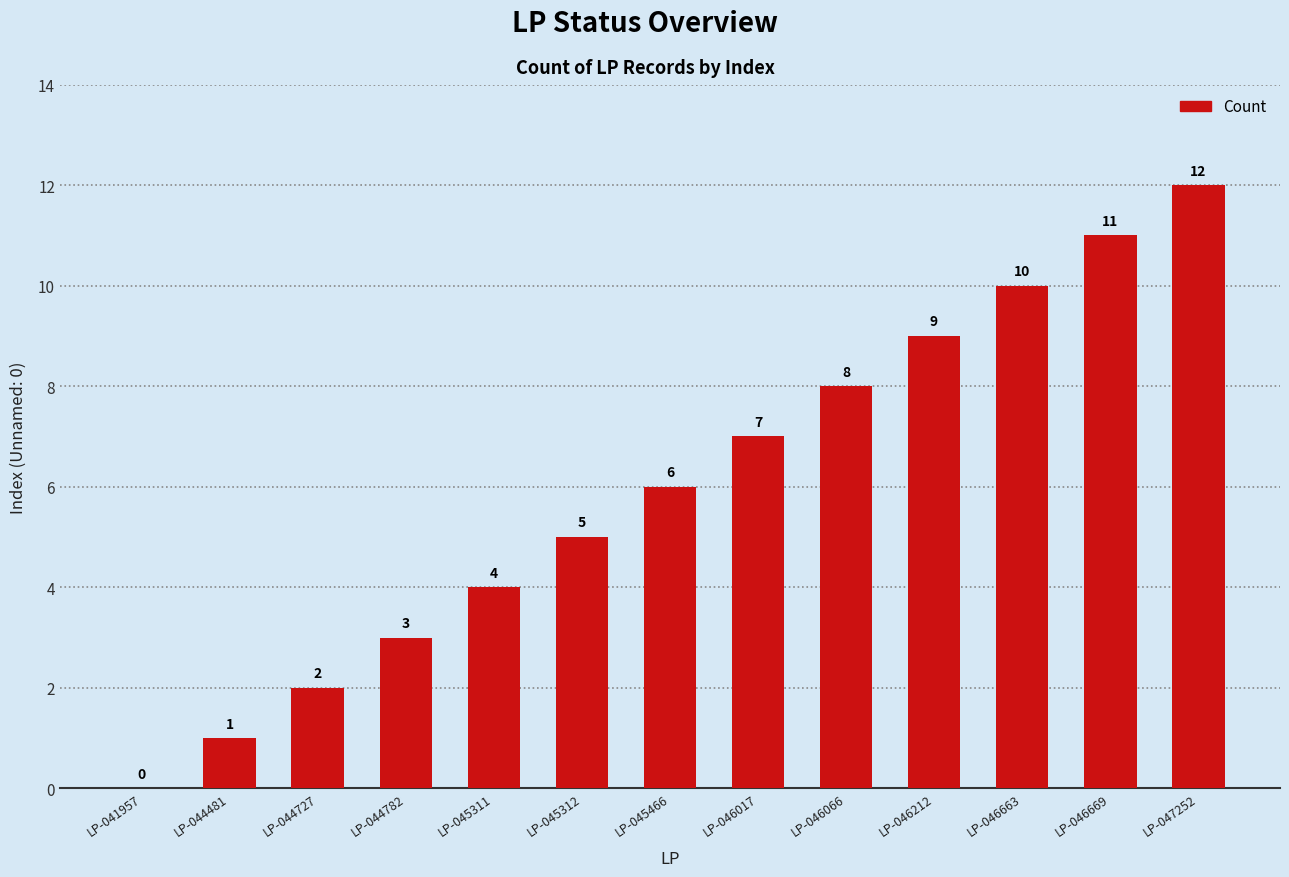

Reading left to right, list all the values displayed in this chart.

LP-041957=0	LP-044481=1	LP-044727=2	LP-044782=3	LP-045311=4	LP-045312=5	LP-045466=6	LP-046017=7	LP-046066=8	LP-046212=9	LP-046663=10	LP-046669=11	LP-047252=12